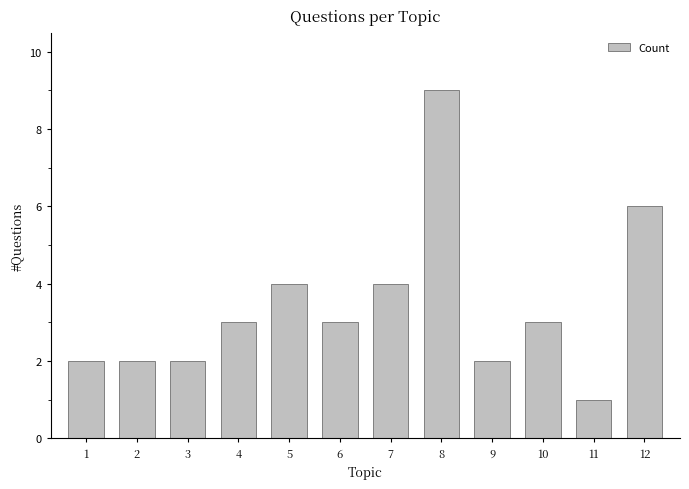

Reading left to right, extract all data points from this chart.

2	2	2	3	4	3	4	9	2	3	1	6